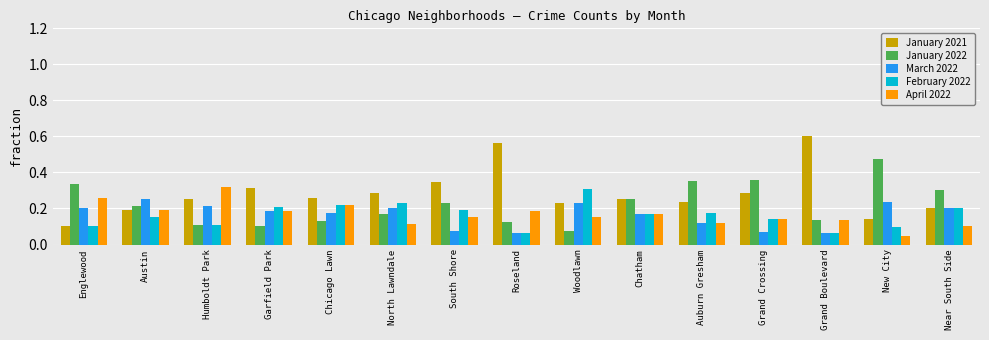

Which series has the widest spread of values?

January 2021